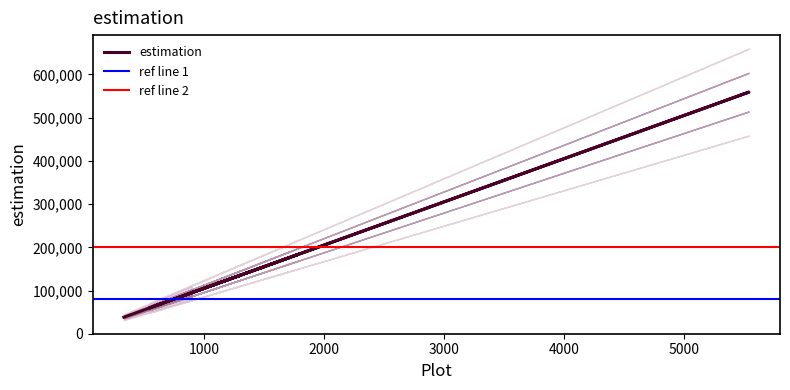

The value at 1794 is 293477. True or false?

False